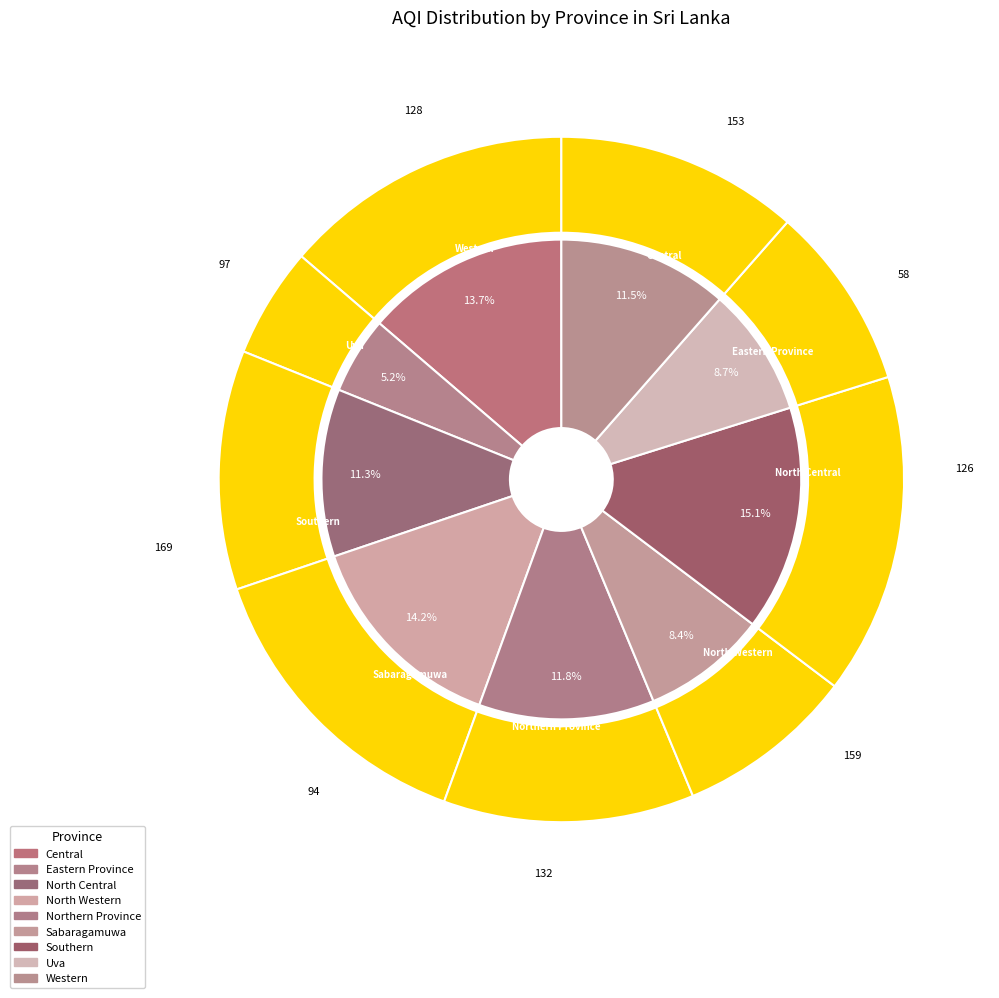

True or false: Northern Province accounts for 25% of the total.

False